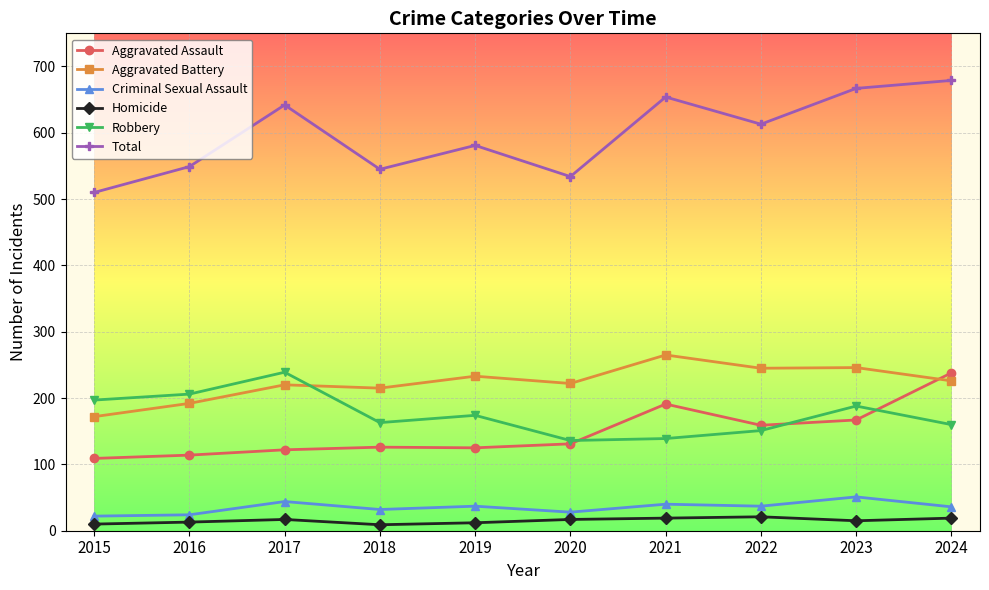

What is the average value of the Aggravated Assault series?

148